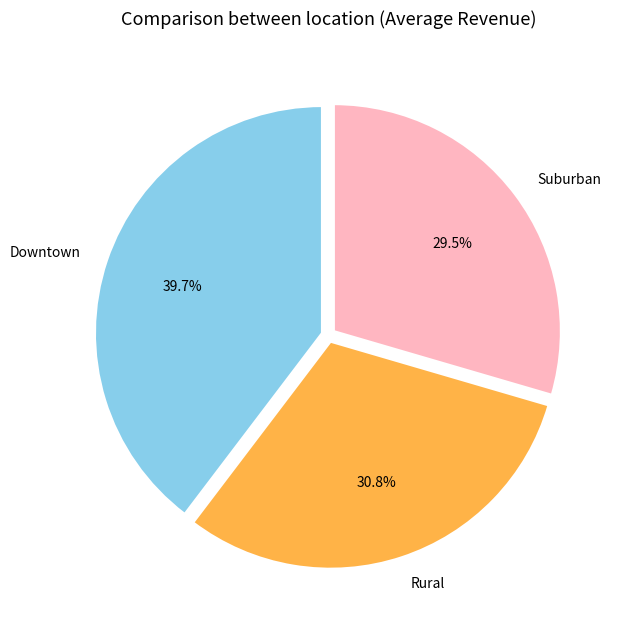

To the nearest percent, what is the difference between the largest and smallest slice percentages?

10%